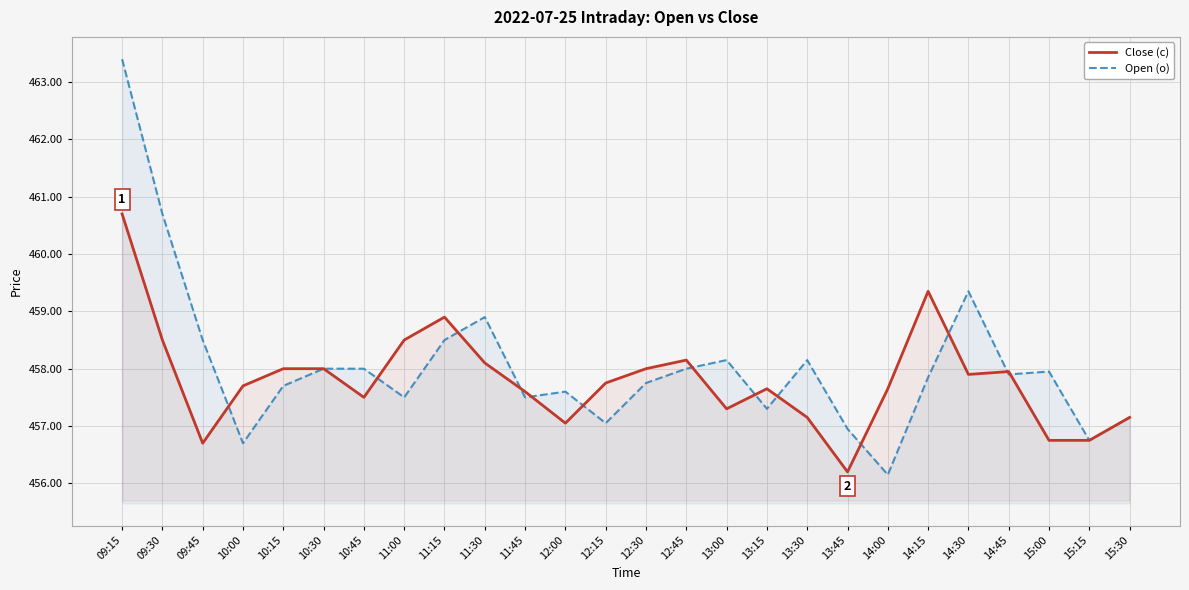

Which category has the lowest value in the Open (o) series?

14:00